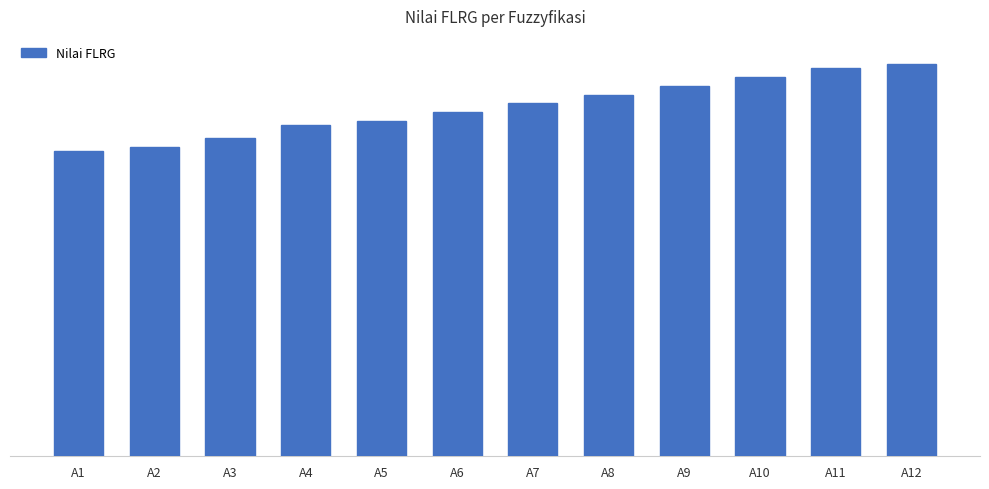

List the labels in order of value, smallest first.

A1, A2, A3, A4, A5, A6, A7, A8, A9, A10, A11, A12